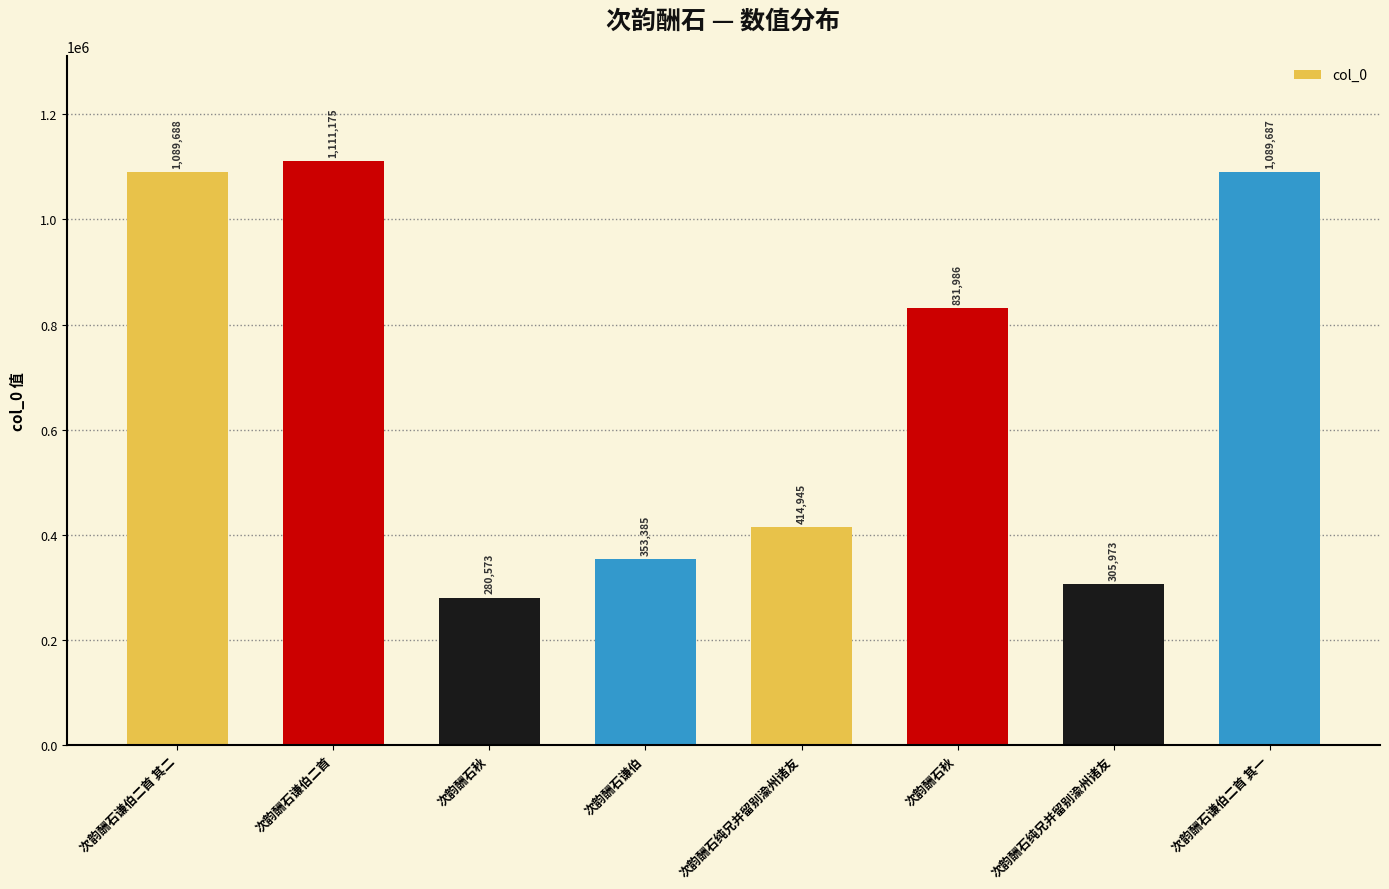

The value at 次韵酬石秋 is 1293846. True or false?

False